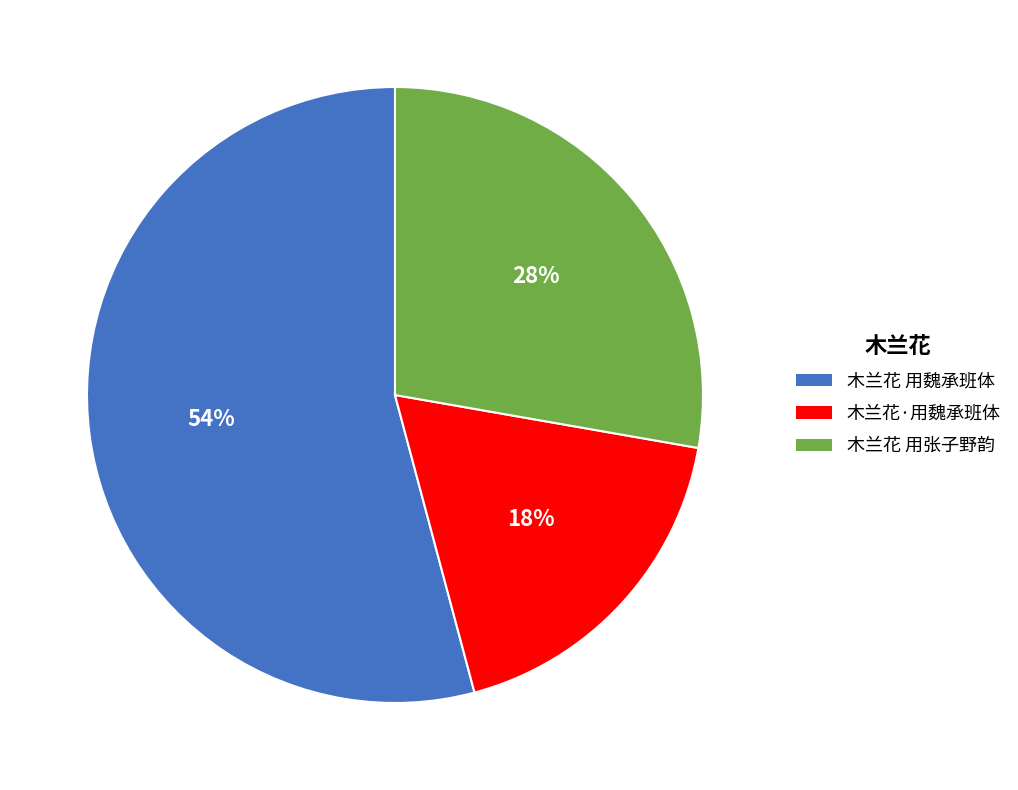

Do 木兰花·用魏承班体 and 木兰花 用张子野韵 together represent more than half of the pie?

No